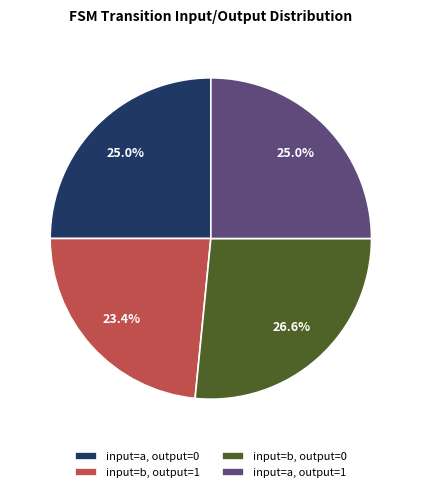

Which has a higher value, input=b, output=0 or input=a, output=0?

input=b, output=0